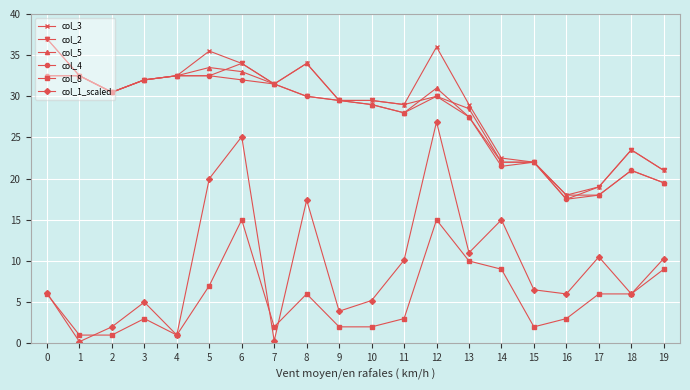

The col_2 series shows 32.0 at 3. True or false?

True